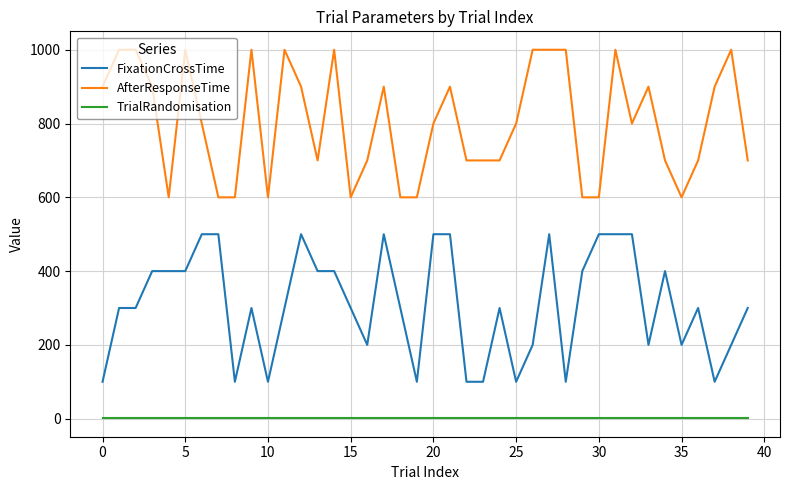

Which series has the largest total across all categories?

AfterResponseTime